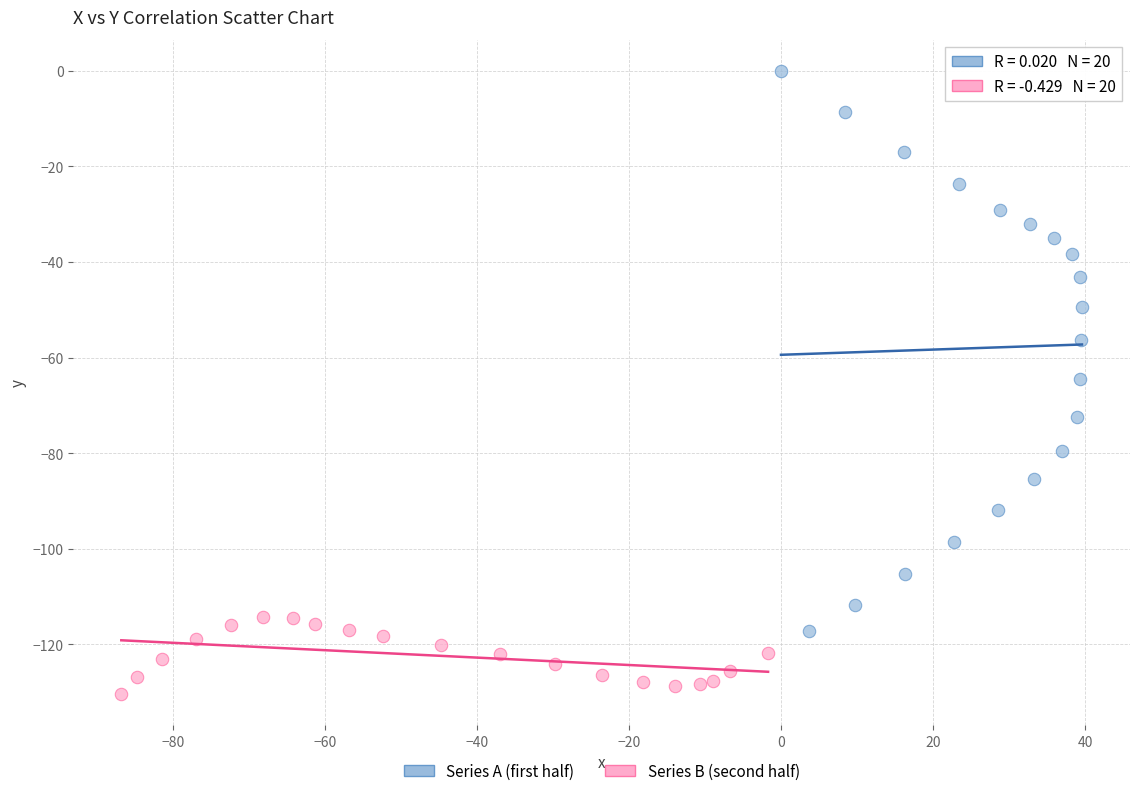

Which series has the largest Y range (max minus min)?

Series A (first half)